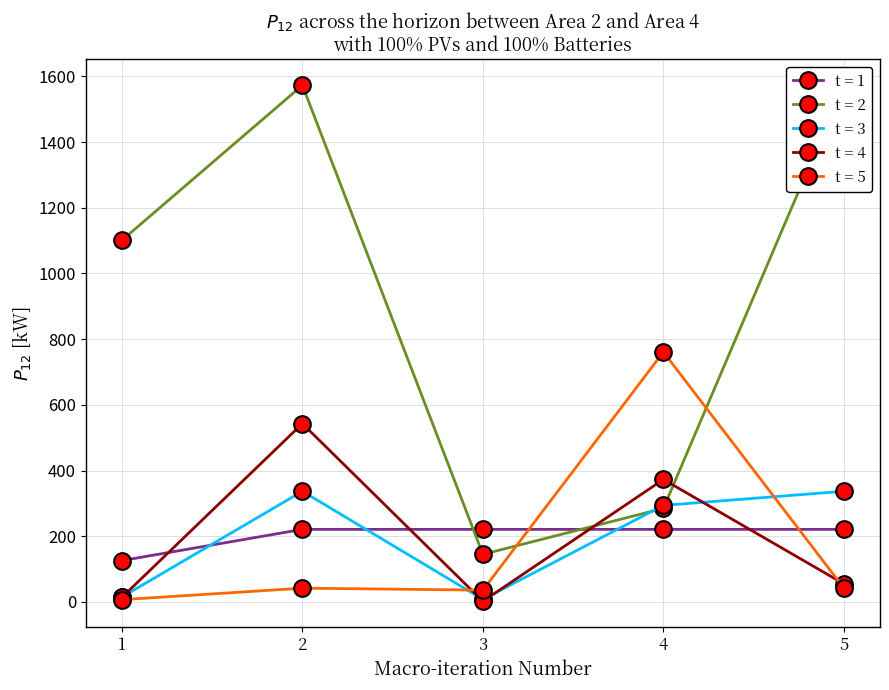

Does the chart display data point markers on the line(s)?

Yes